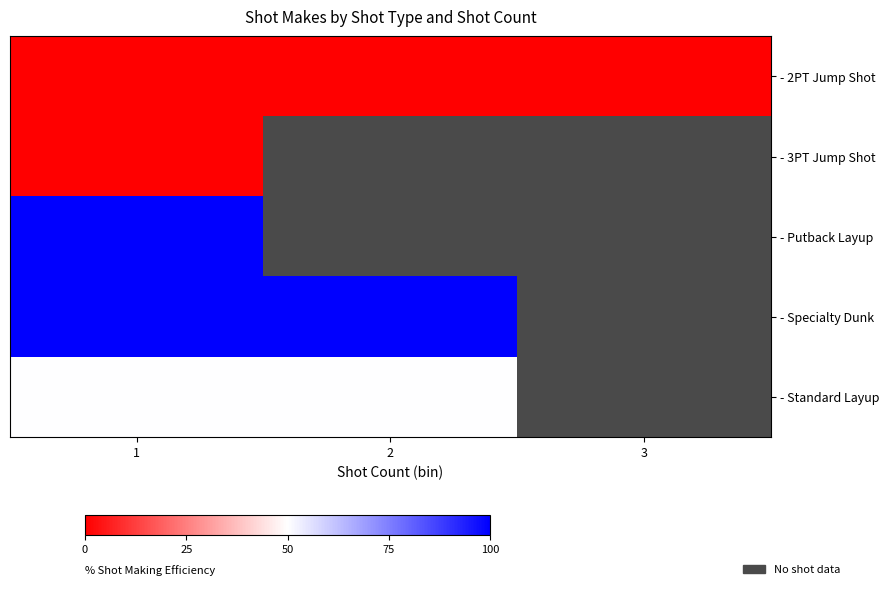

How many positive values does the - Putback Layup series have?

1